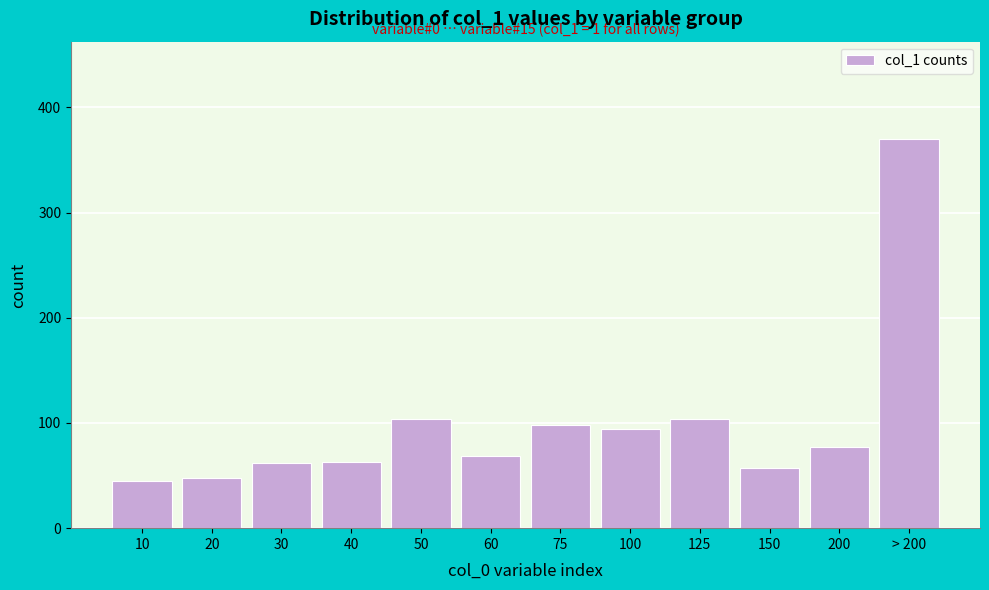

What is the average value?

99